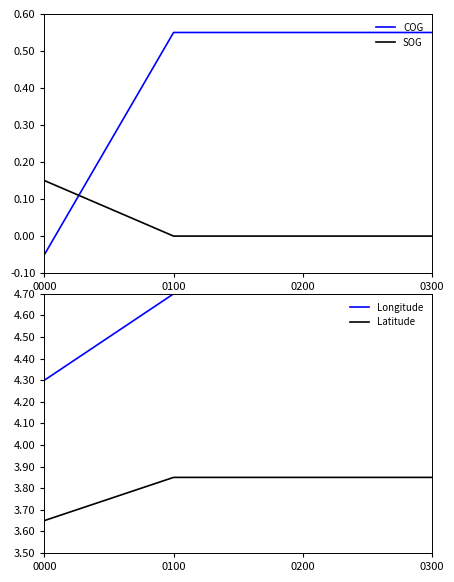

Rank the categories by COG value from lowest to highest.

0000, 0100, 0200, 0300